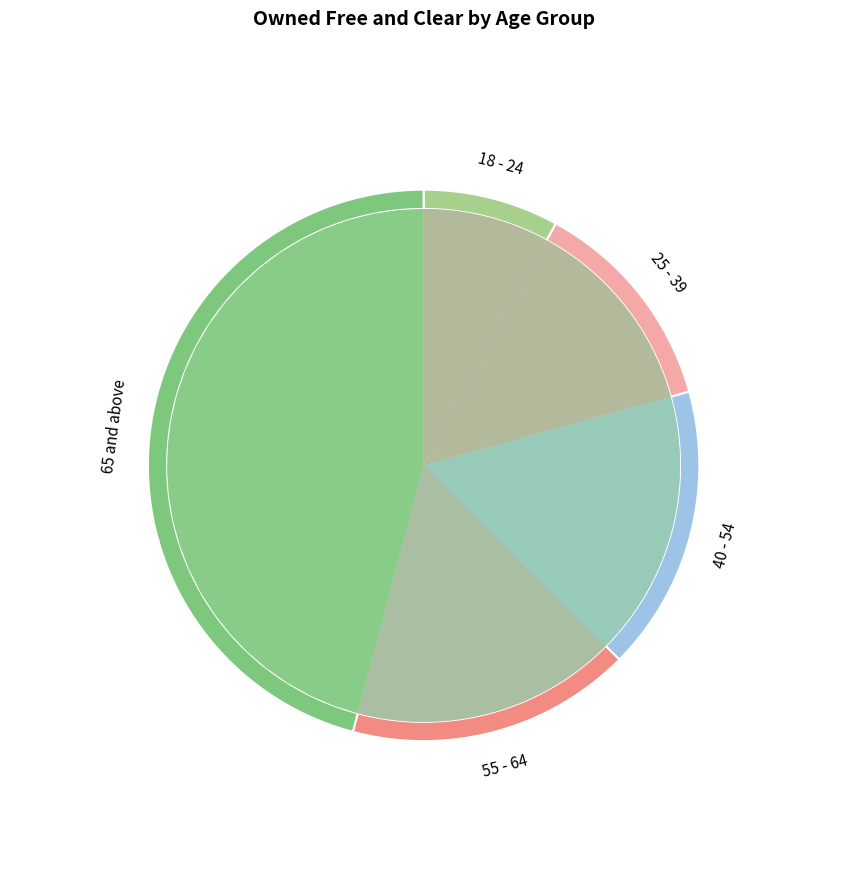

True or false: 55 - 64 accounts for 11% of the total.

False